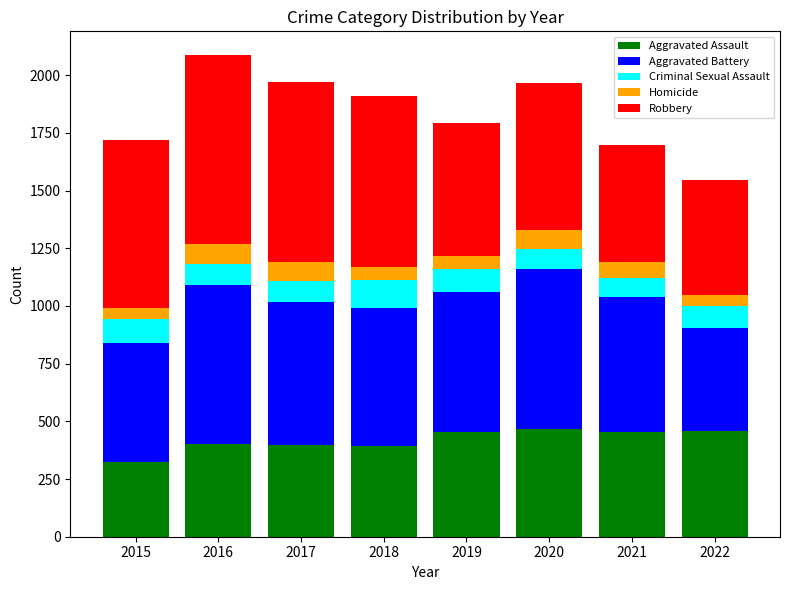

The Aggravated Assault series shows 101 at 2015. True or false?

False